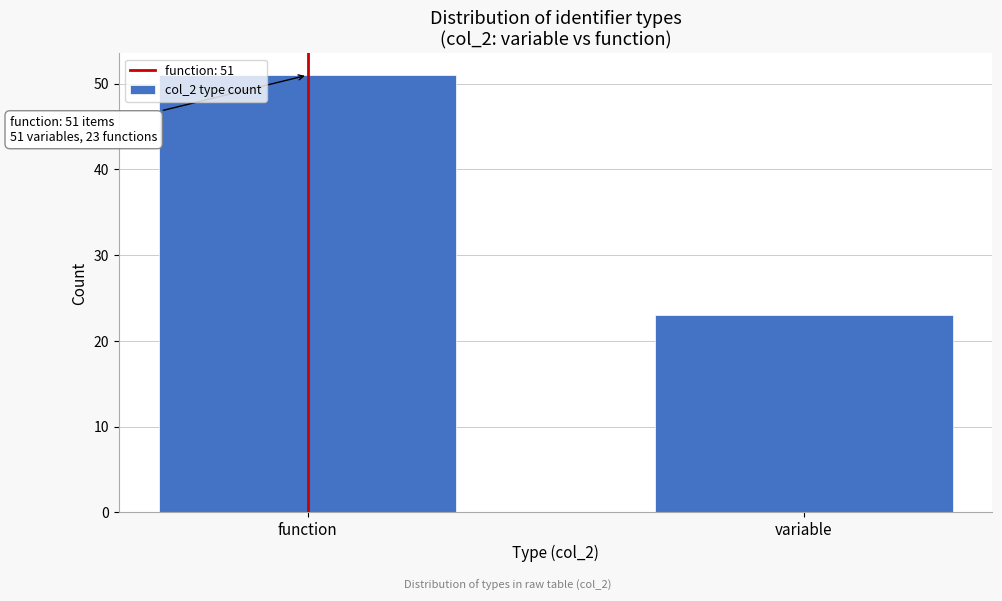

Reading right to left, what are all the values shown in this chart?

variable=23	function=51